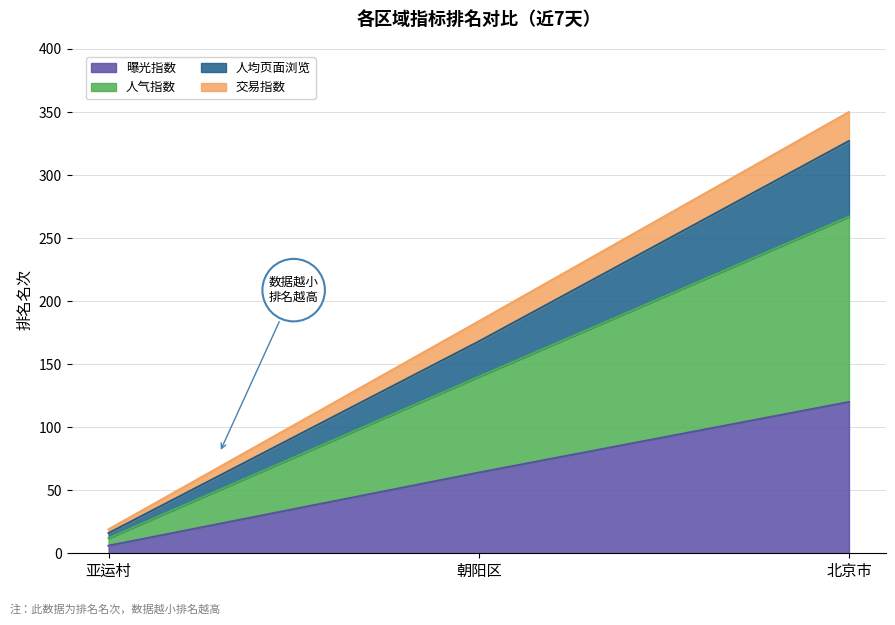

Between 朝阳区 and 北京市, which is larger?

北京市